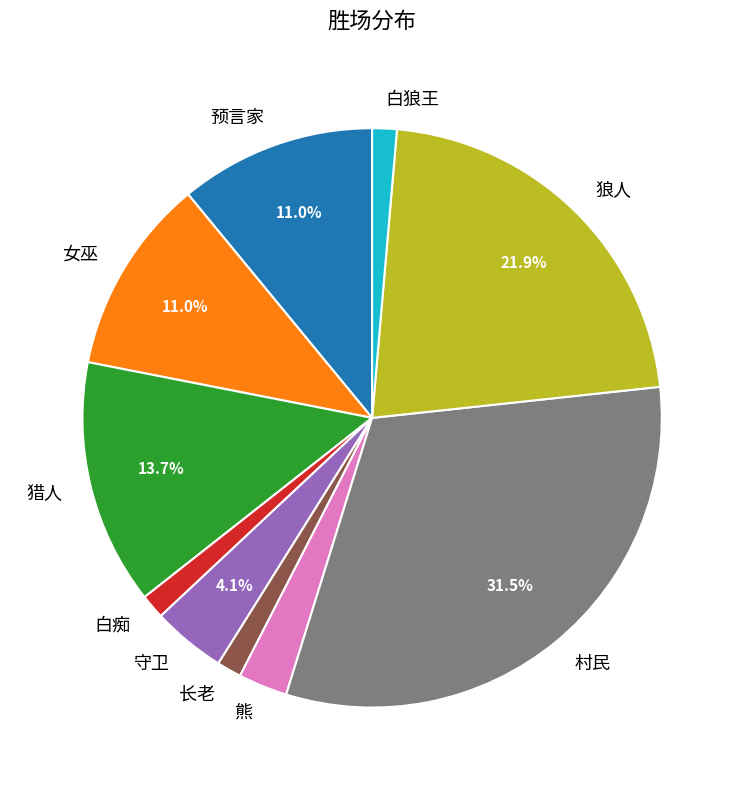

To the nearest percent, what is the difference between the largest and smallest slice percentages?

30%